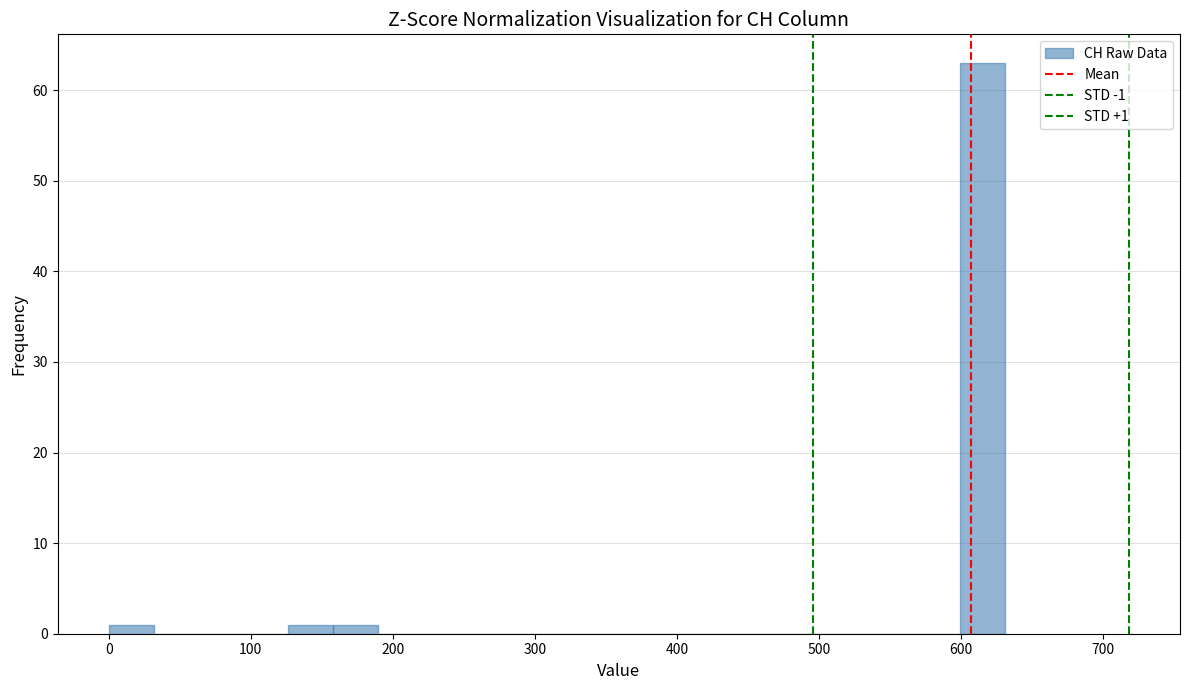

Around what value on the x-axis is the tallest bar? Give the approximate position of its centre, as read against the axis.

620